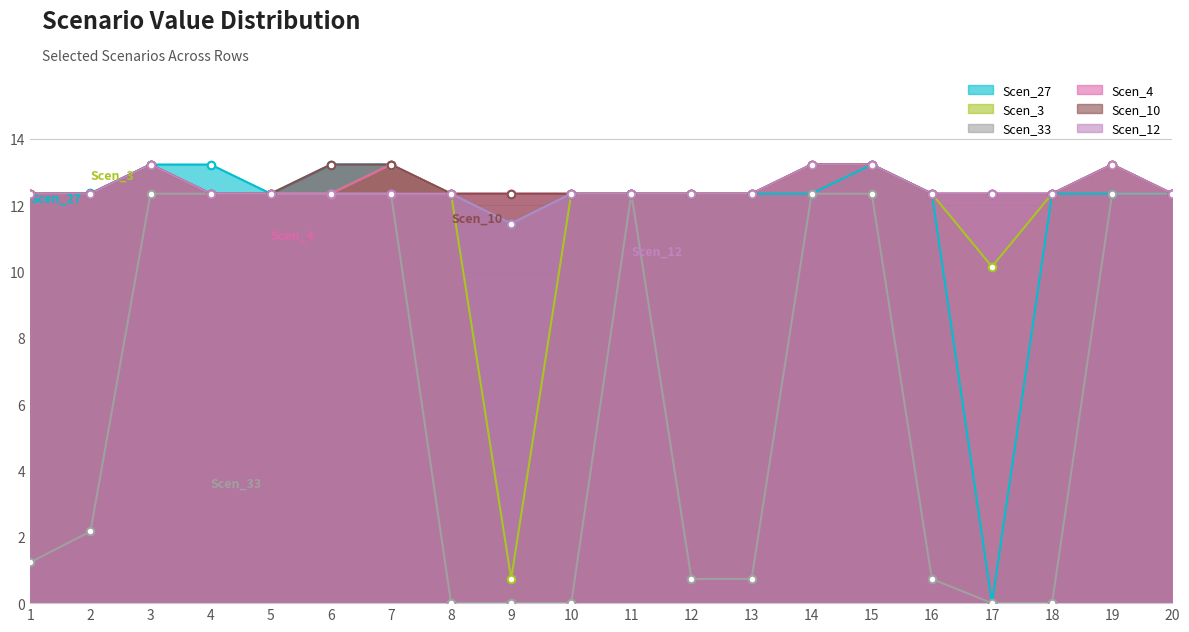

Is the value of Scen_33 at 12 greater than the value of Scen_10 at 9?

No